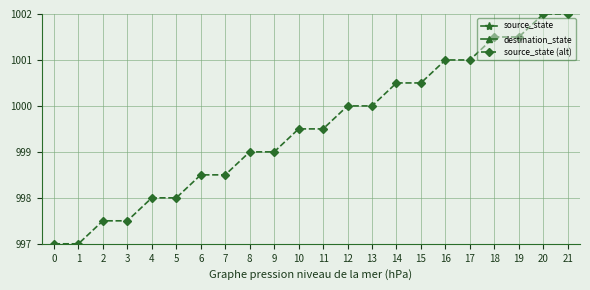

What is the maximum value for source_state (alt)?

1002.0